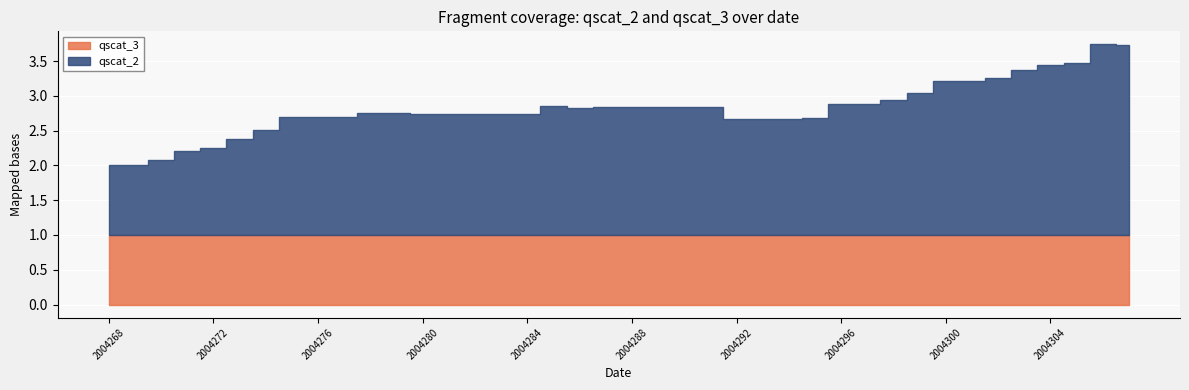

List the labels in order of qscat_2 value, smallest first.

2004268, 2004269, 2004270, 2004271, 2004272, 2004273, 2004274, 2004292, 2004293, 2004294, 2004295, 2004275, 2004276, 2004277, 2004280, 2004281, 2004282, 2004283, 2004284, 2004278, 2004279, 2004286, 2004287, 2004288, 2004289, 2004290, 2004291, 2004285, 2004296, 2004297, 2004298, 2004299, 2004300, 2004301, 2004302, 2004303, 2004304, 2004305, 2004307, 2004306